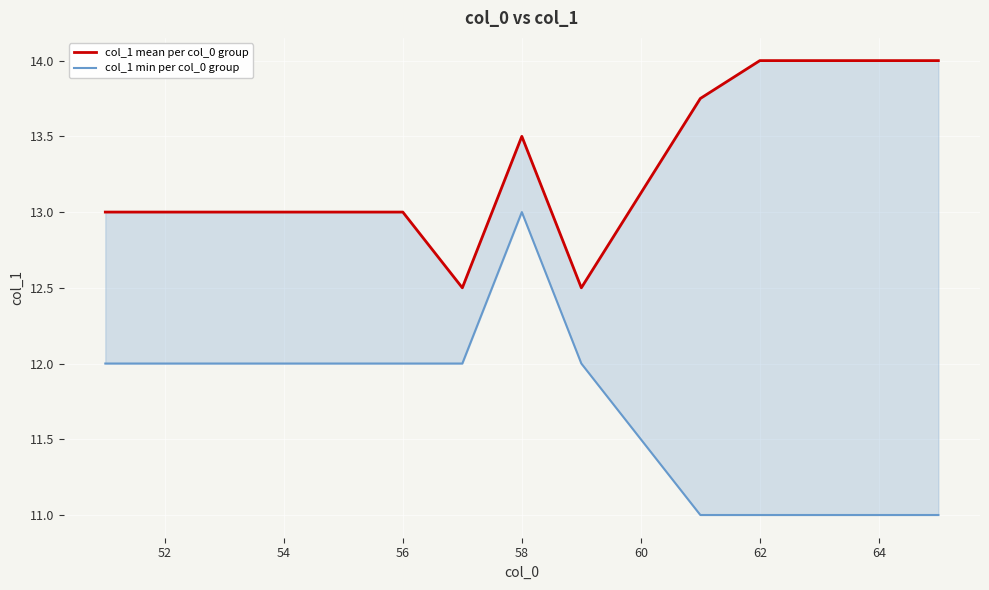

List the series in order of their peak value, highest first.

col_1 mean per col_0 group, col_1 min per col_0 group